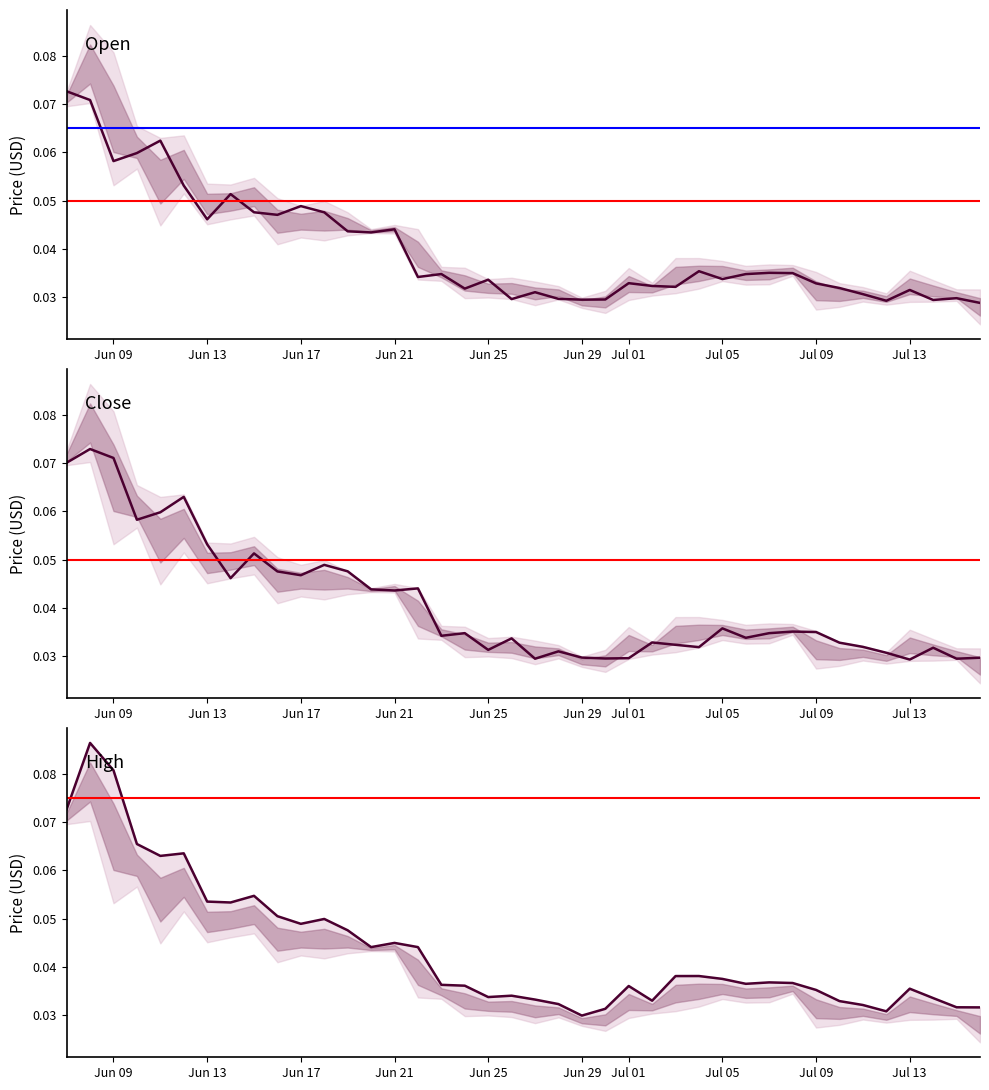

How many lines are shown in the chart?

3